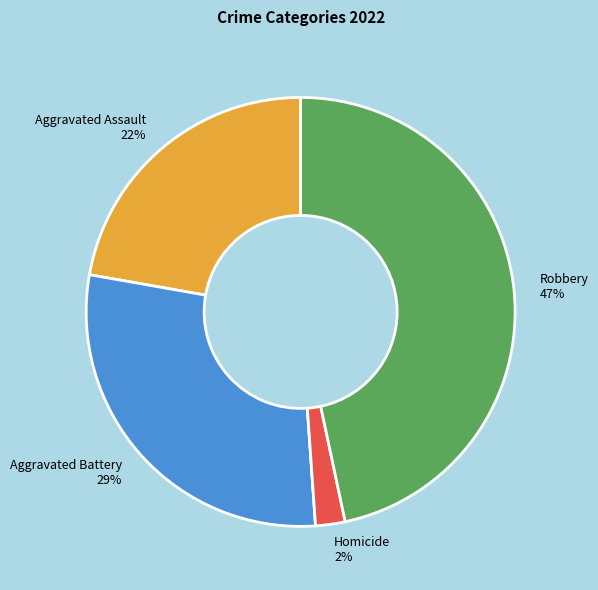

Is there any slice that represents more than half of the pie?

No